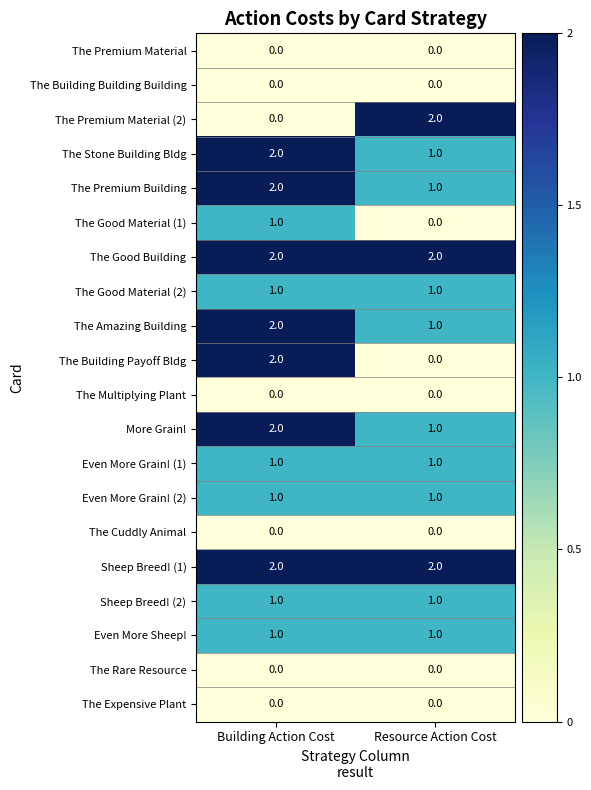

How many categories are shown in the chart?

2